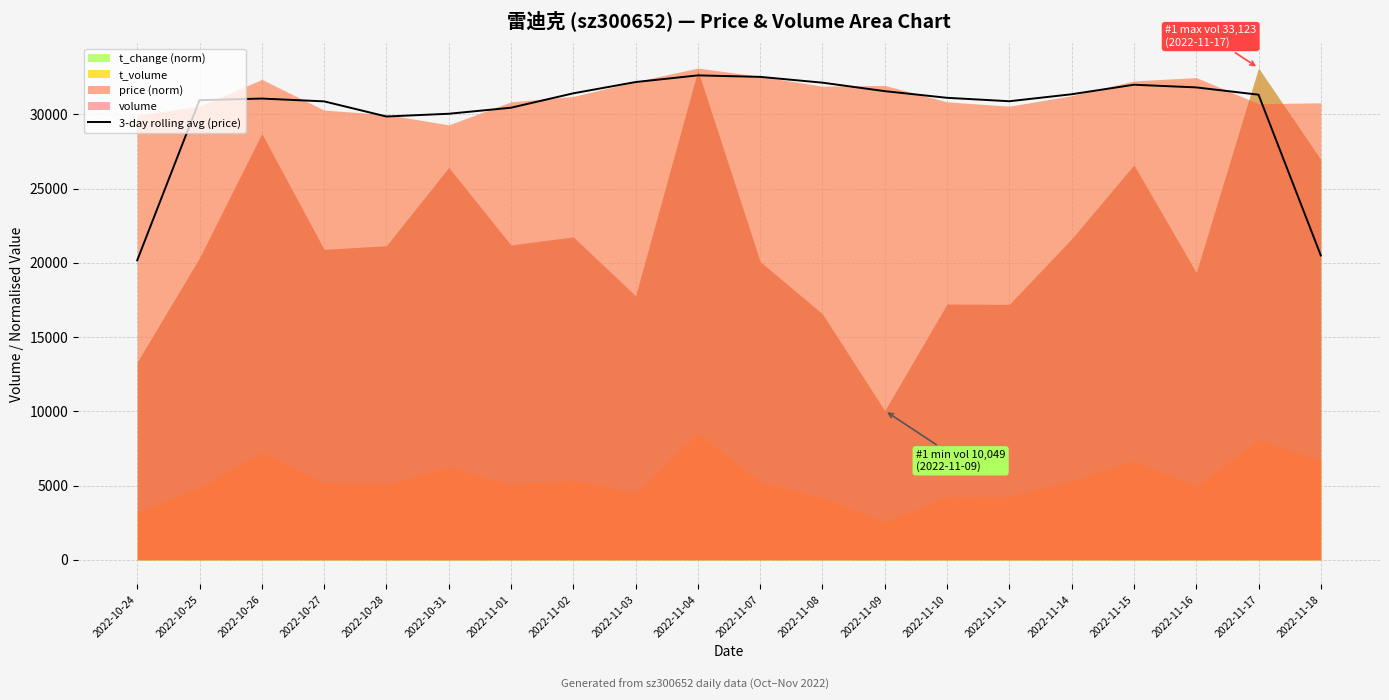

What is the label of the 3rd point from the right?

2022-11-16